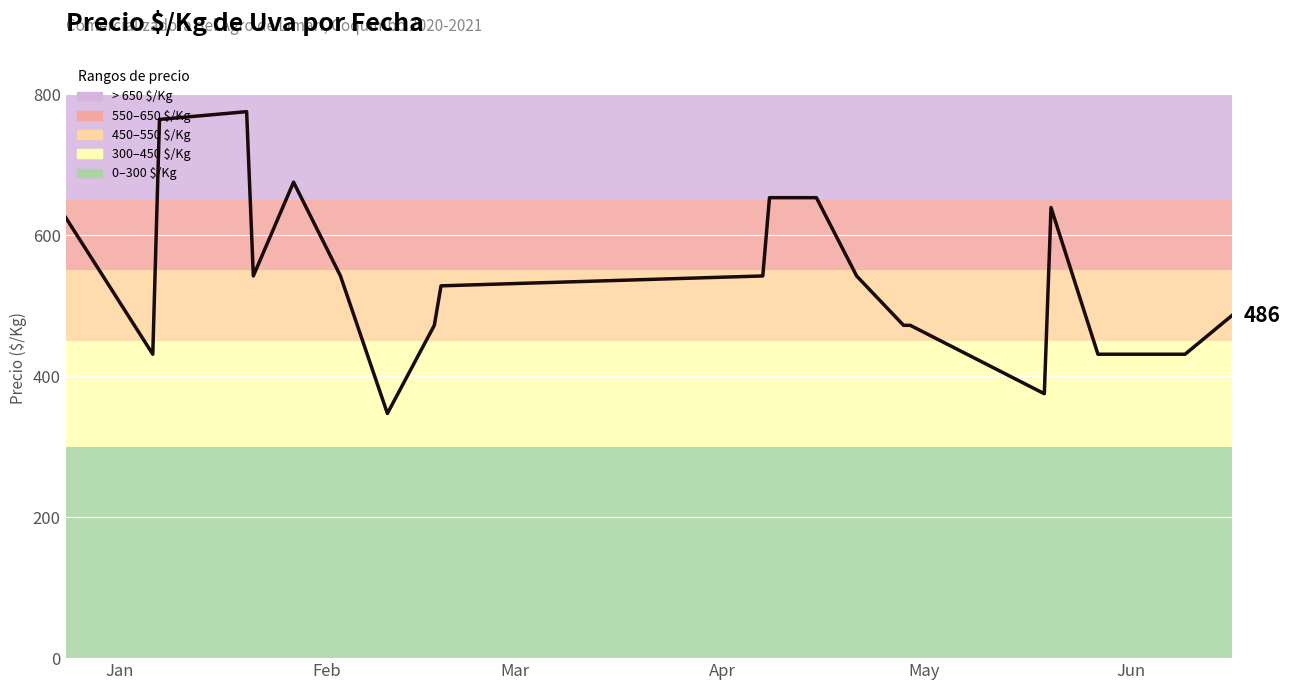

What is the maximum value shown in the chart?

775